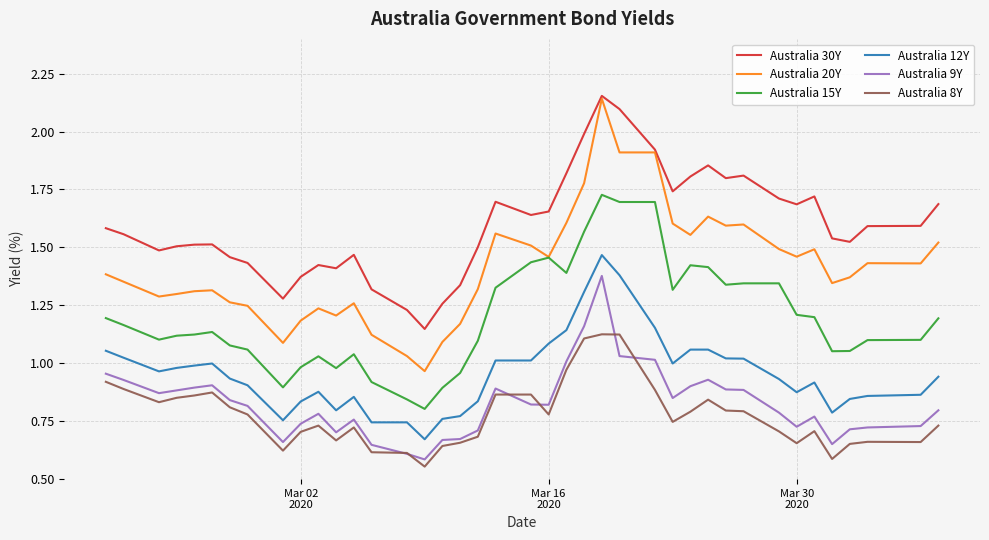

How many lines are shown in the chart?

6